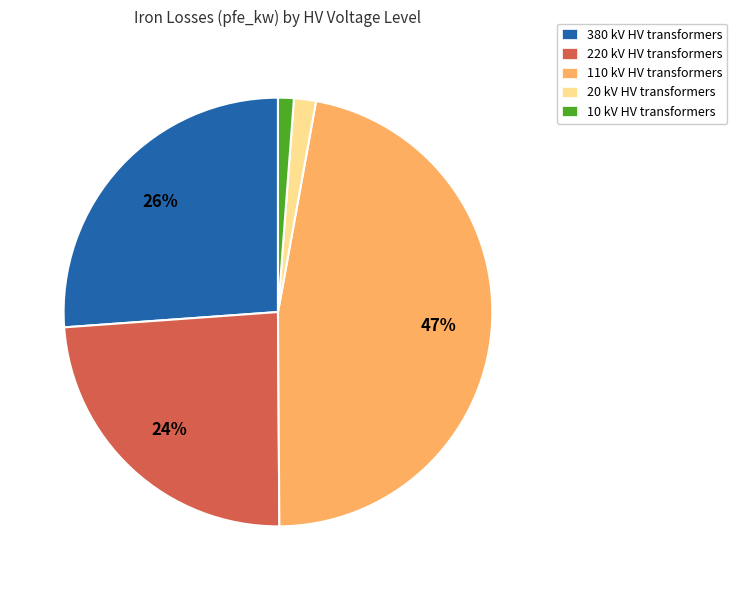

How many segments does this pie chart have?

5